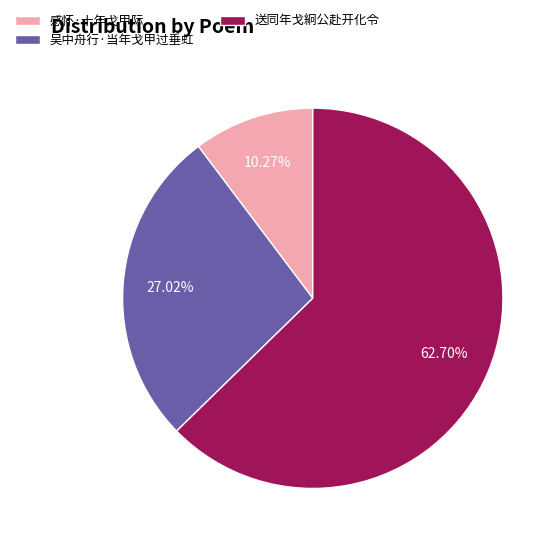

To the nearest percent, what is the average slice percentage?

33%